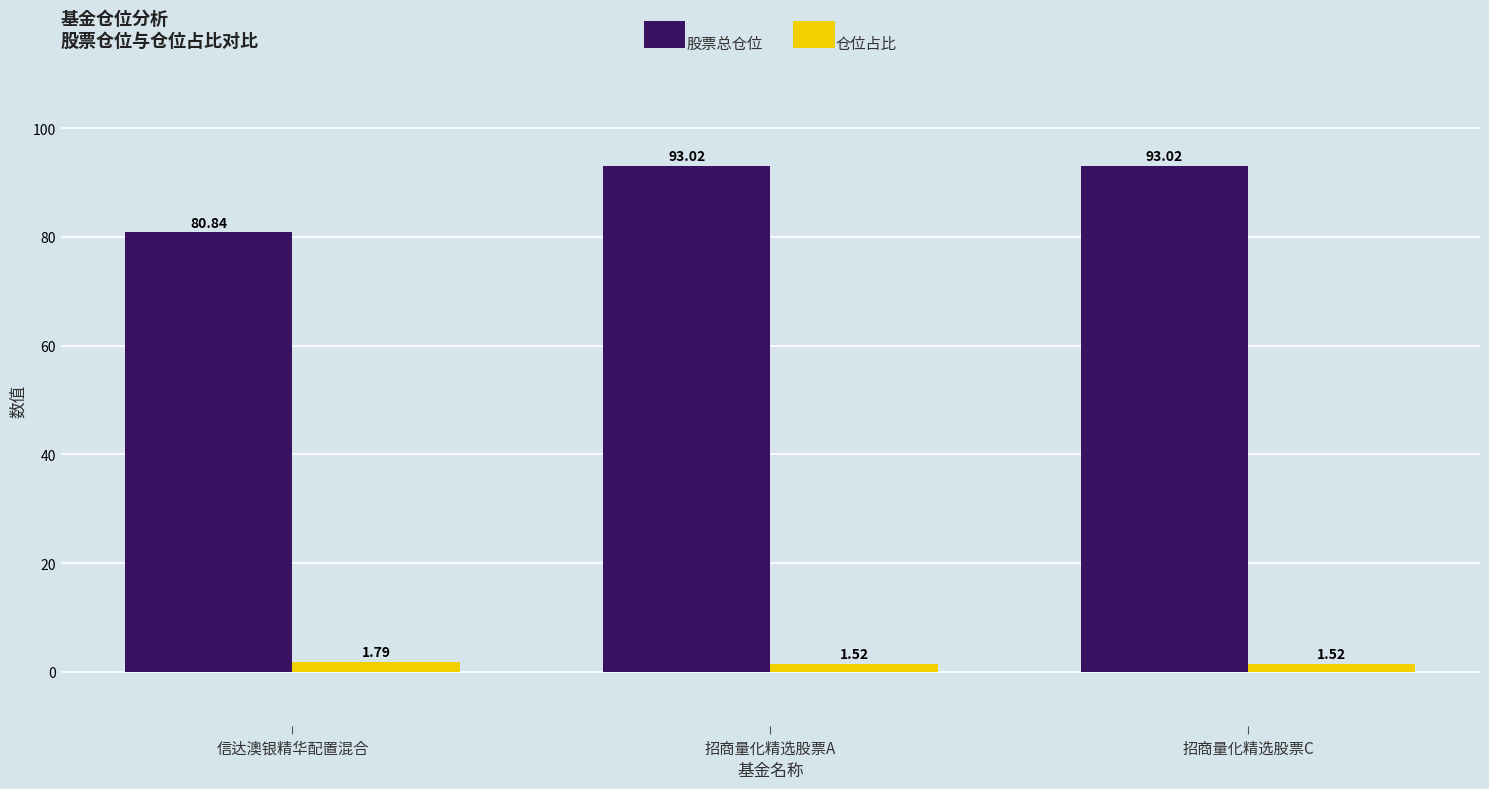

What is the sum of all 仓位占比 values?

4.8